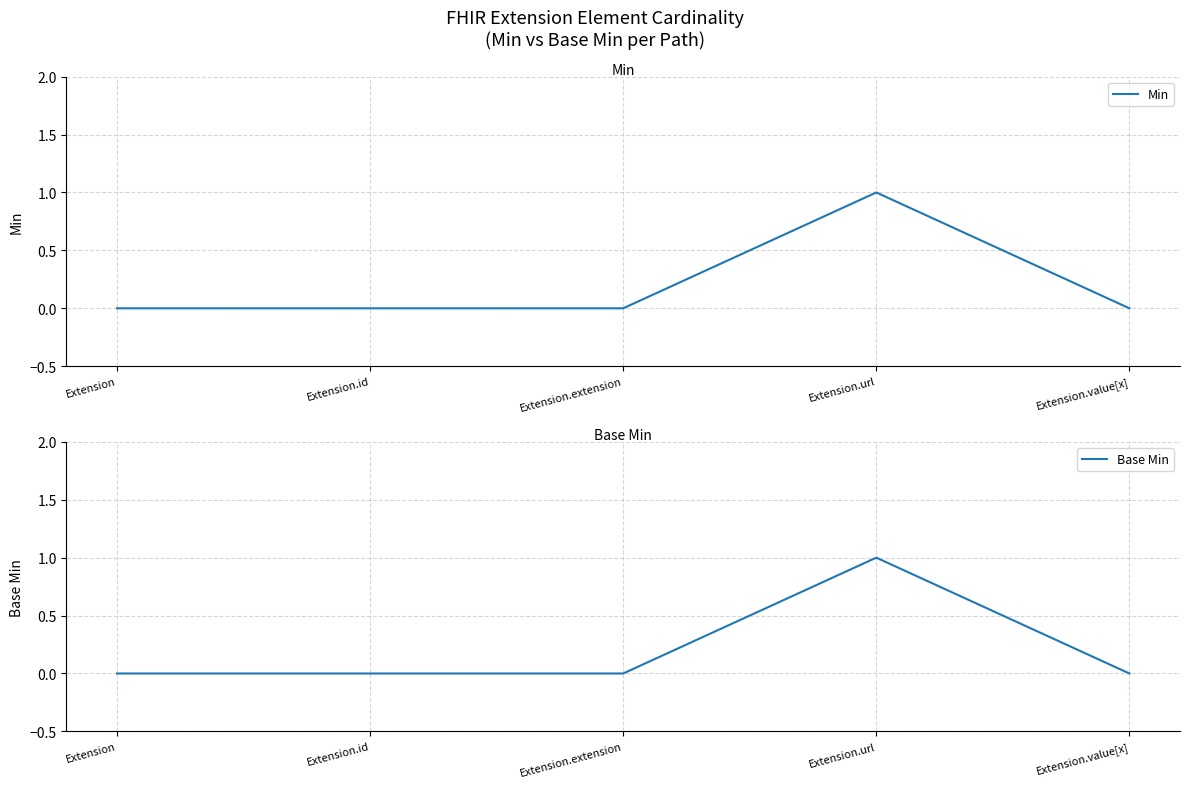

Reading left to right, extract all data points from this chart.

Min: 0	0	0	1	0
Base Min: 0	0	0	1	0